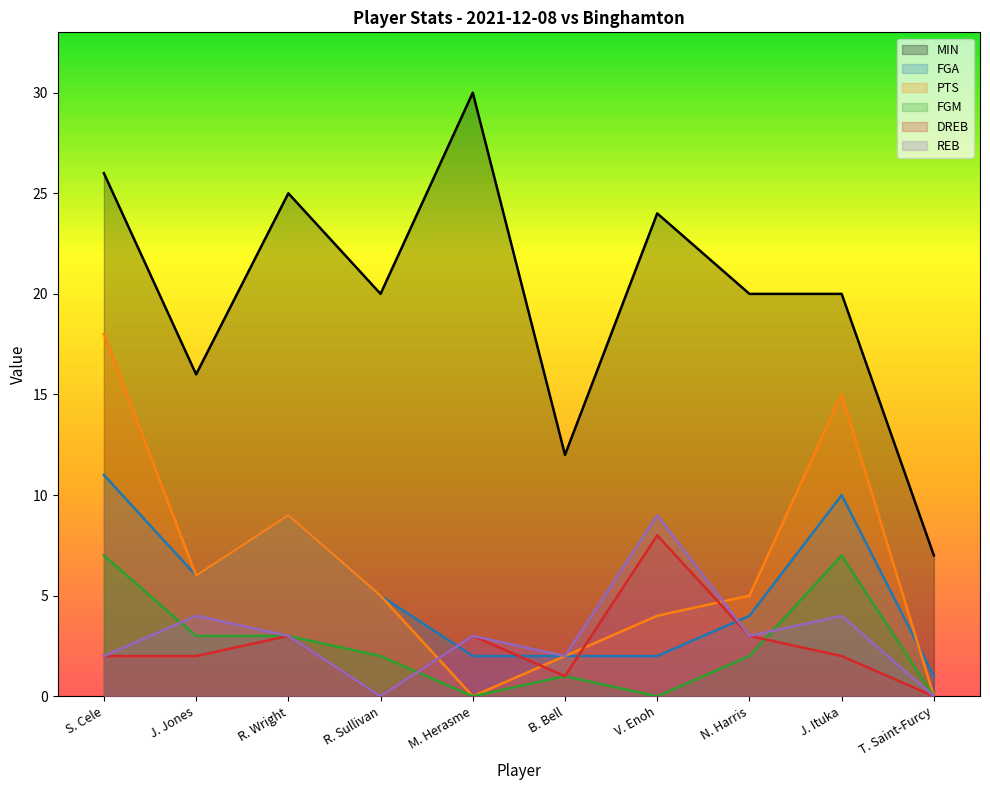

Which has a higher value, M. Herasme or T. Saint-Furcy?

M. Herasme